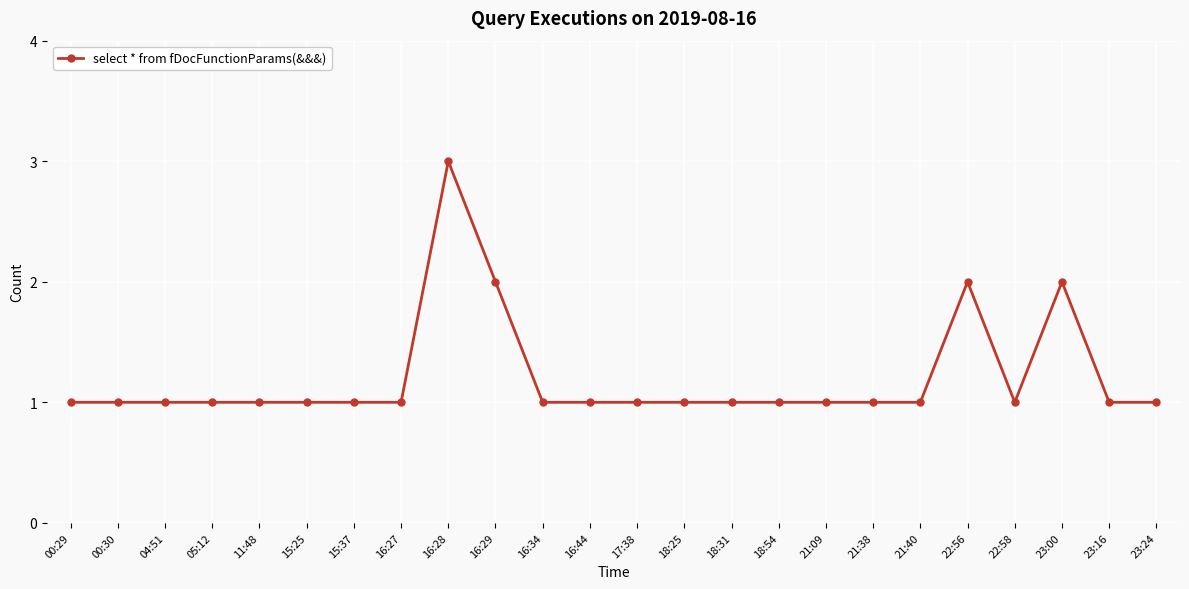

What is the sum of the values at 21:38 and 21:40?

2